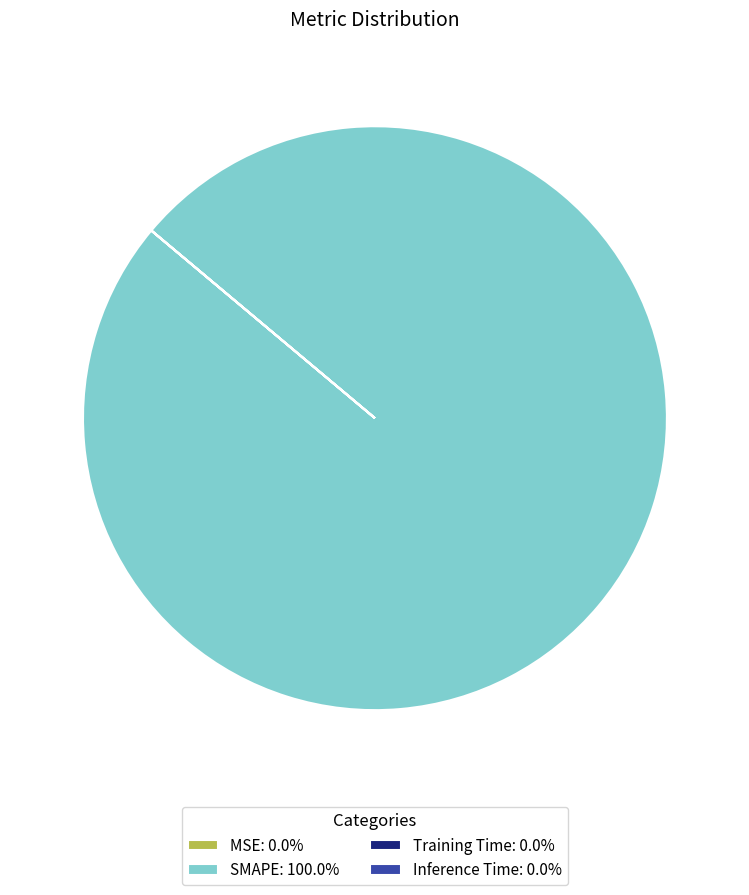

Does any single category account for the majority?

Yes